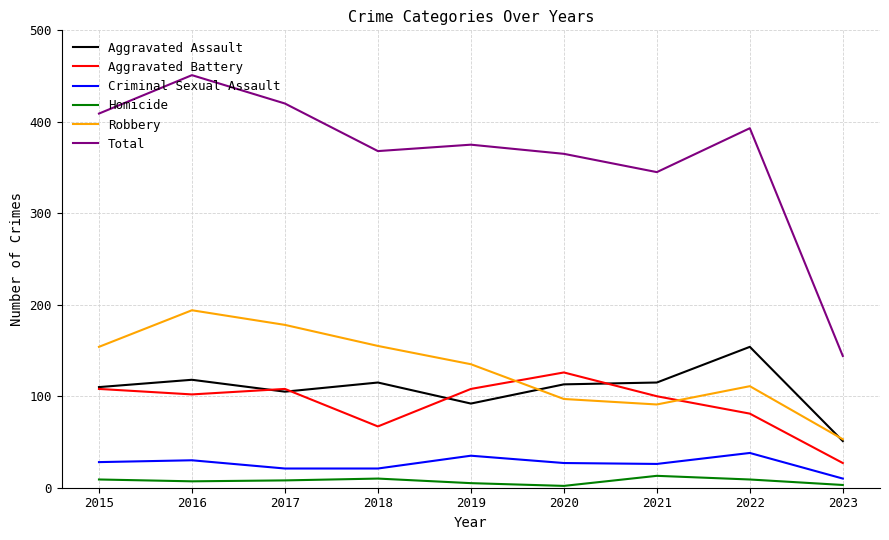

What value does the Aggravated Assault series have at 2021?

115